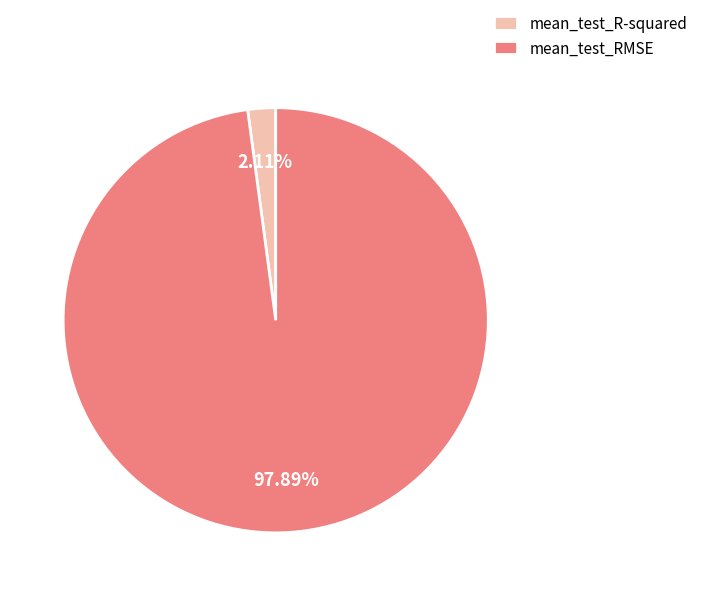

Between mean_test_R-squared and mean_test_RMSE, which is larger?

mean_test_RMSE